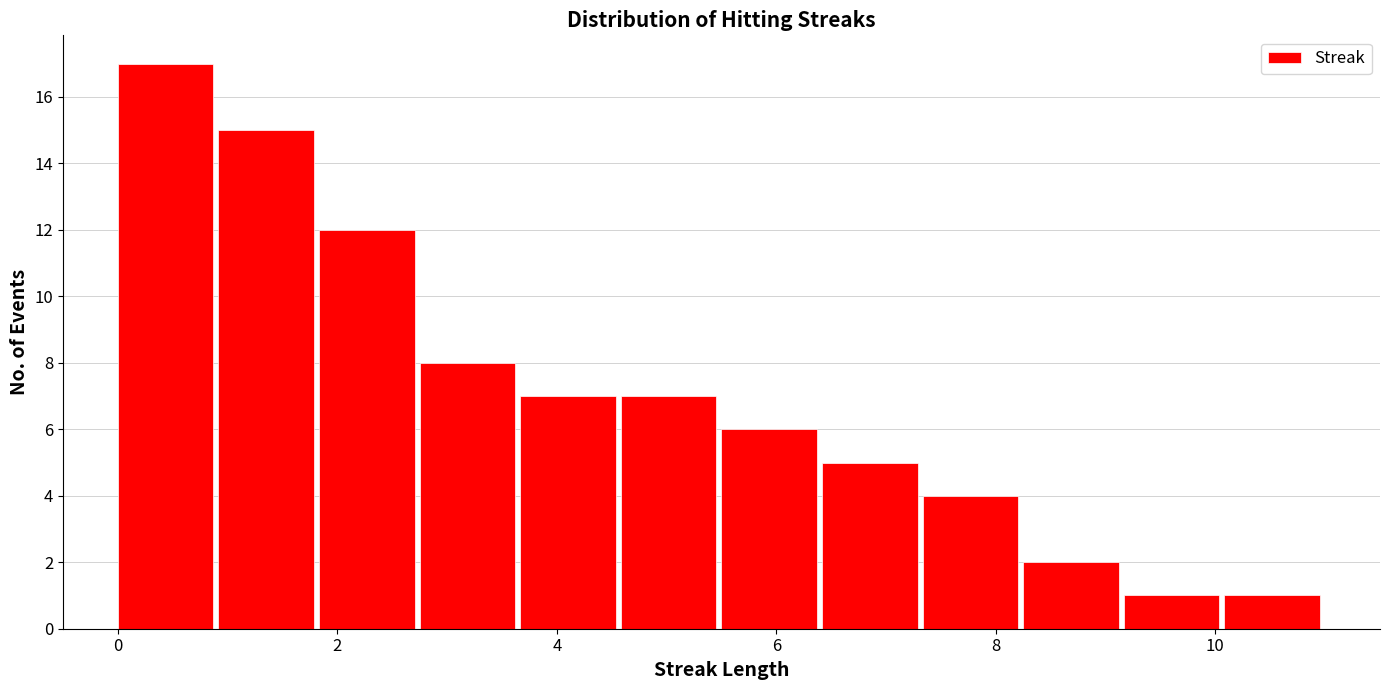

How tall is the bar that spans 1.8 to 2.8 on the x-axis? Neither the bar edges nor the heights are printed on the chart, so give them approximately, as read against the axes.

12